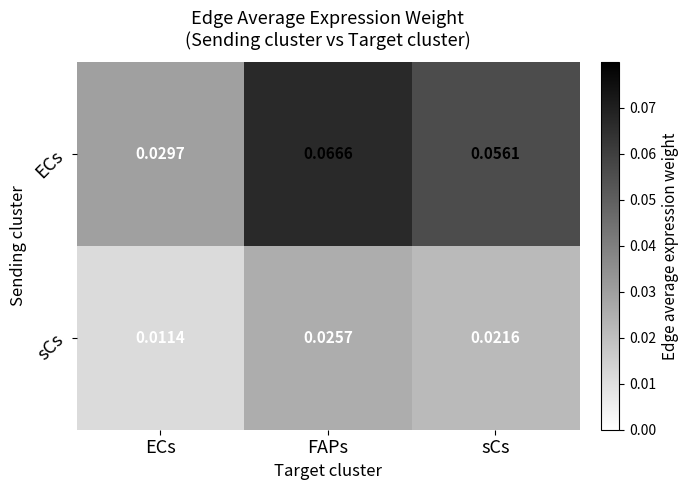

Rank the series by their average value, from lowest to highest.

sCs, ECs